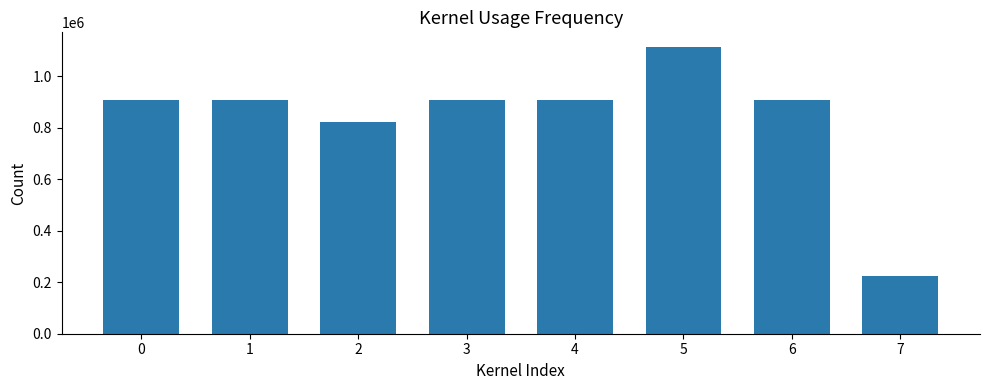

What is the maximum value shown in the chart?

1113948